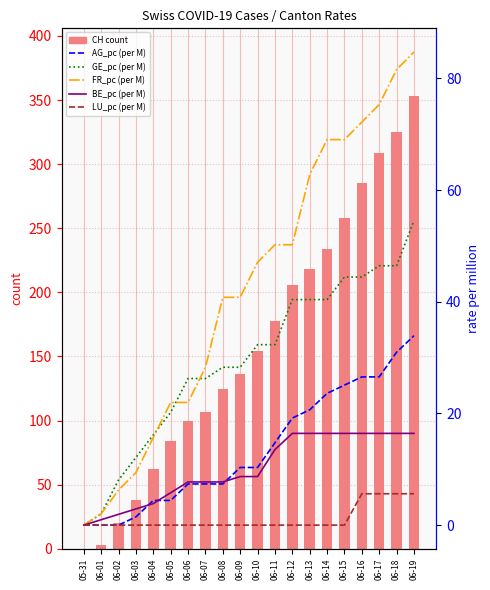

At which label does GE_pc (per M) reach its minimum?

05-31